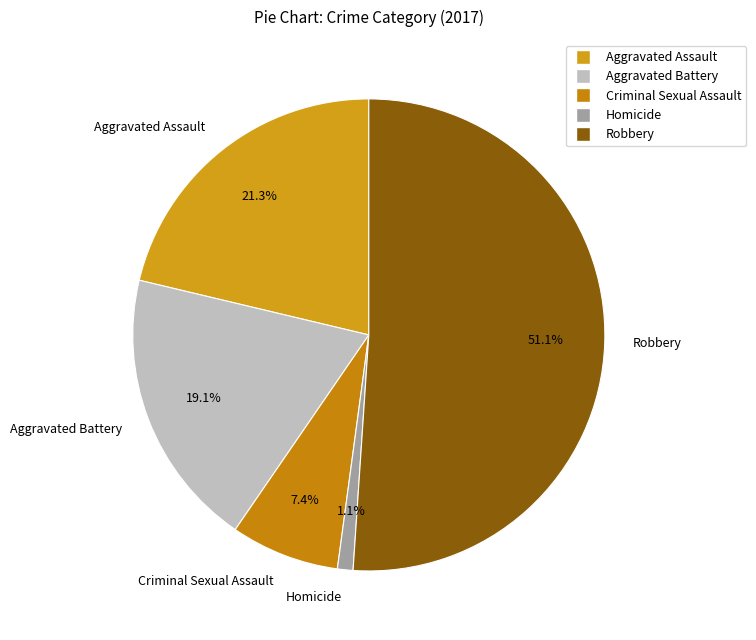

Is the sum of Aggravated Battery and Aggravated Assault greater than half?

No